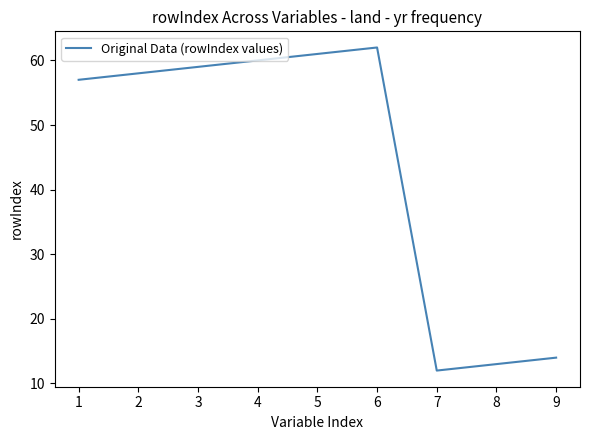

List the labels in order of value, smallest first.

7, 8, 9, 1, 2, 3, 4, 5, 6